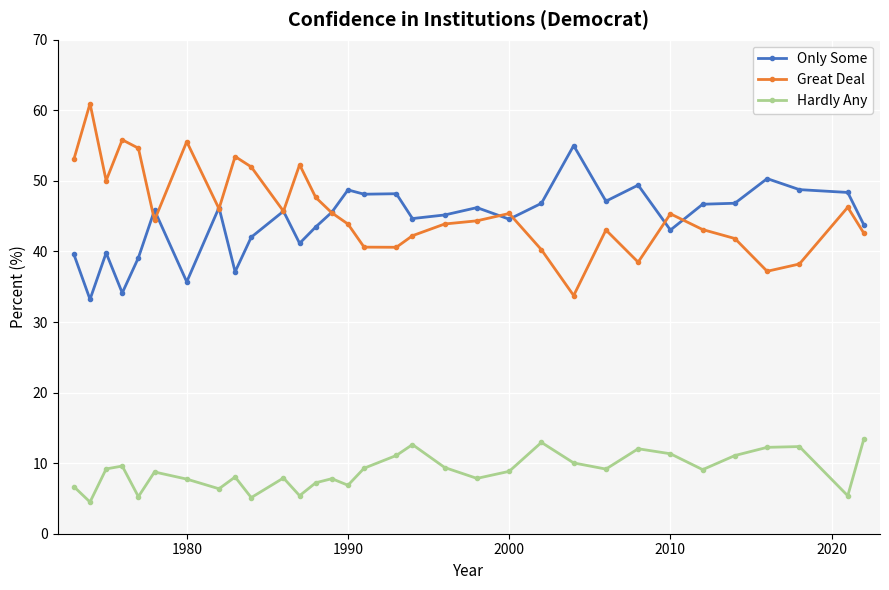

What is the value of the Only Some point at the 31st from the left?

48.4